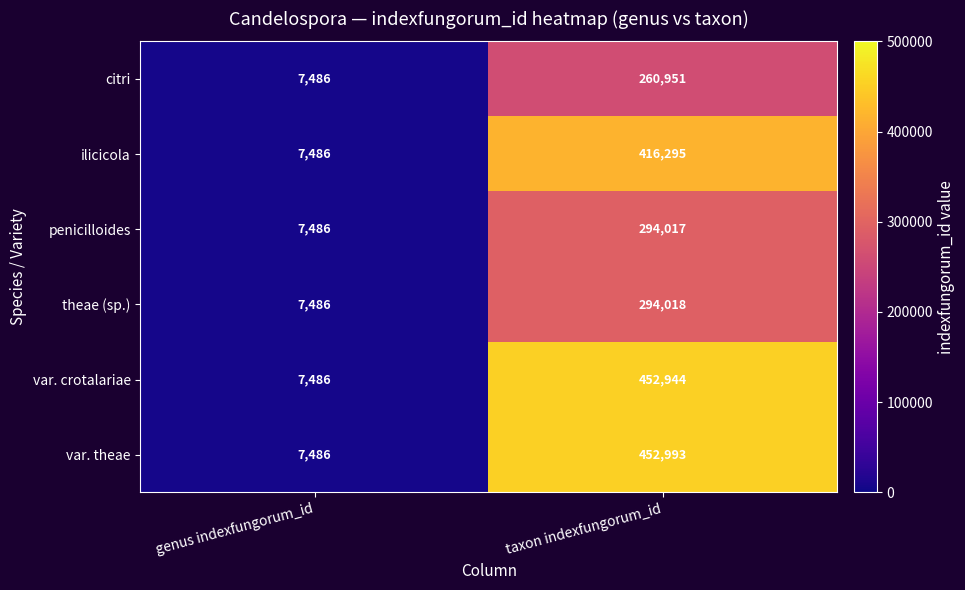

Reading right to left, transcribe all the data shown in this chart.

citri: taxon indexfungorum_id=260951	genus indexfungorum_id=7486
ilicicola: taxon indexfungorum_id=416295	genus indexfungorum_id=7486
penicilloides: taxon indexfungorum_id=294017	genus indexfungorum_id=7486
theae (sp.): taxon indexfungorum_id=294018	genus indexfungorum_id=7486
var. crotalariae: taxon indexfungorum_id=452944	genus indexfungorum_id=7486
var. theae: taxon indexfungorum_id=452993	genus indexfungorum_id=7486